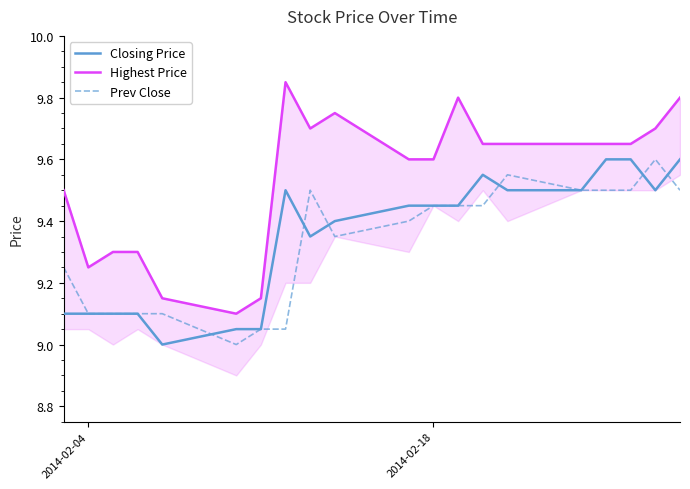

True or false: Prev Close and Highest Price intersect in this chart.

False